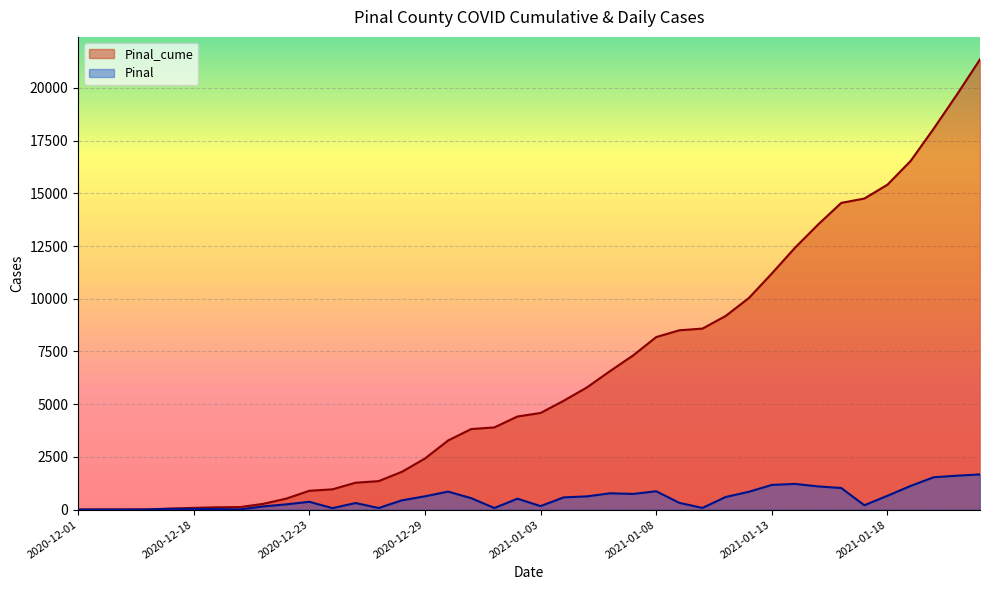

What is the label of the 38th point from the left?

2021-01-20